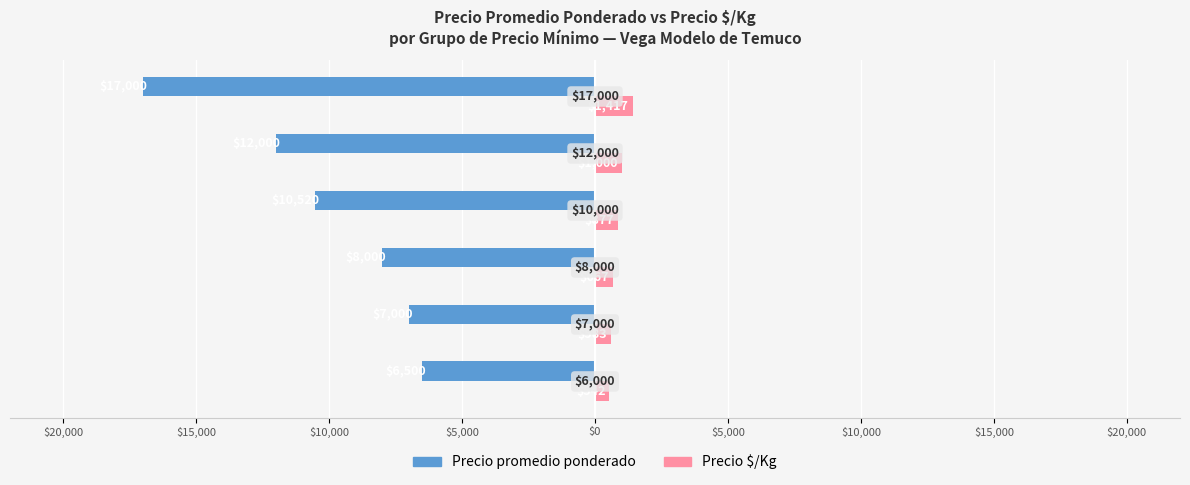

Which series has the widest spread of values?

Precio promedio ponderado